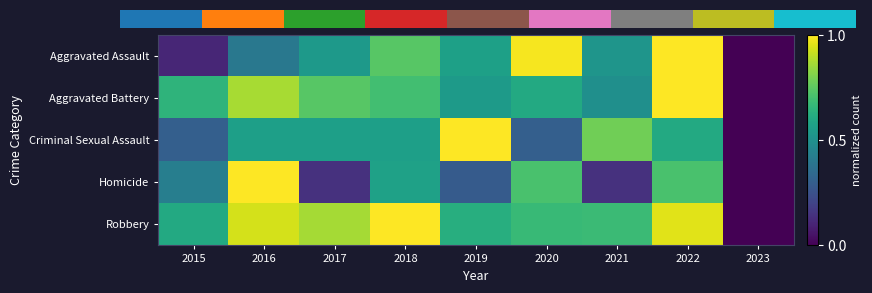

Which has a higher value, 2017 or 2018?

2018